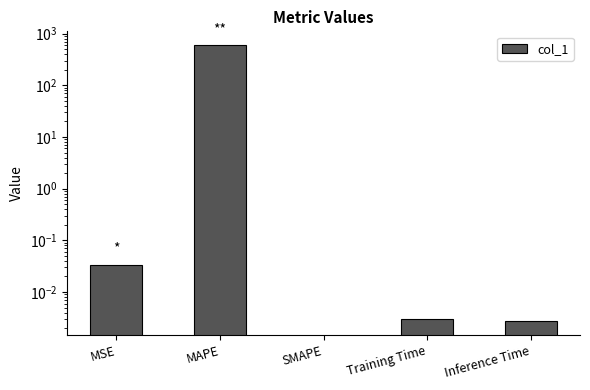

What value does the data have at MAPE?

599.9